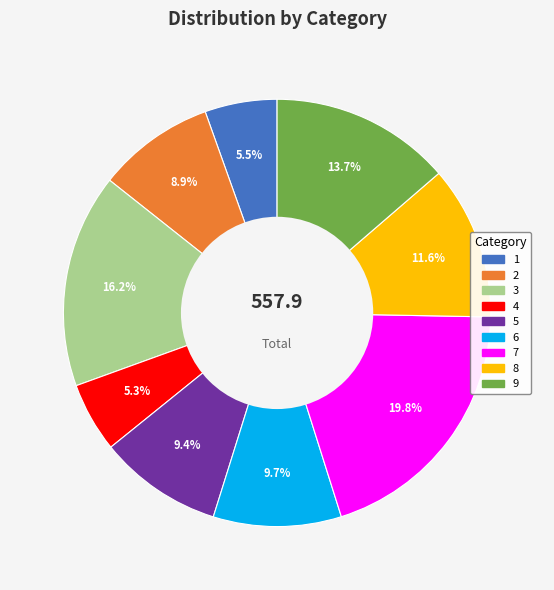

Between 5 and 3, which is larger?

3